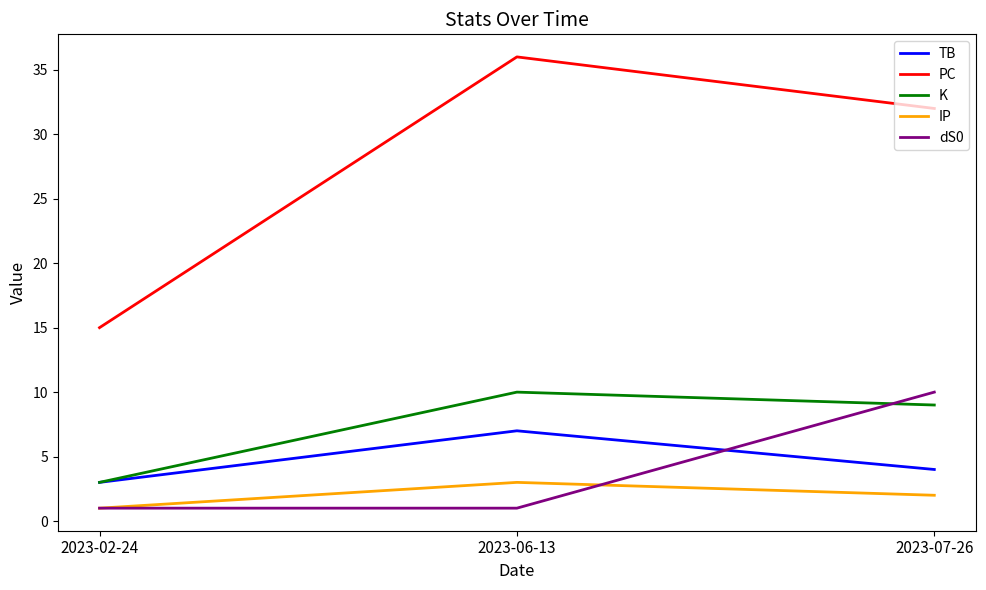

How many IP values are between 1 and 3?

3